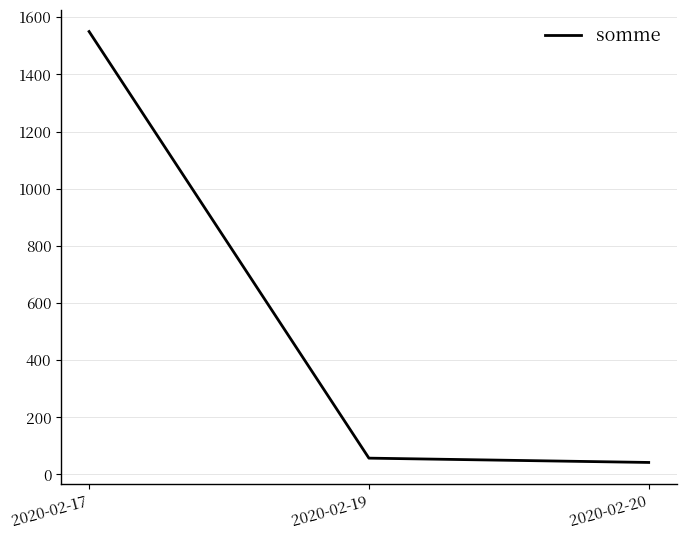

How many lines are shown in the chart?

1